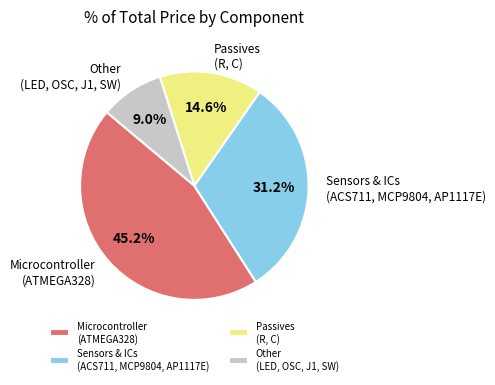

What is the ratio of the value at Sensors & ICs (ACS711, MCP9804, AP1117E) to the value at Passives (R, C)?

2.1